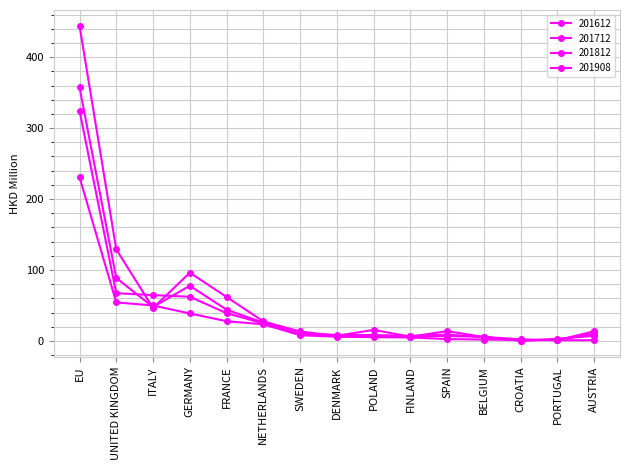

How many lines are shown in the chart?

4